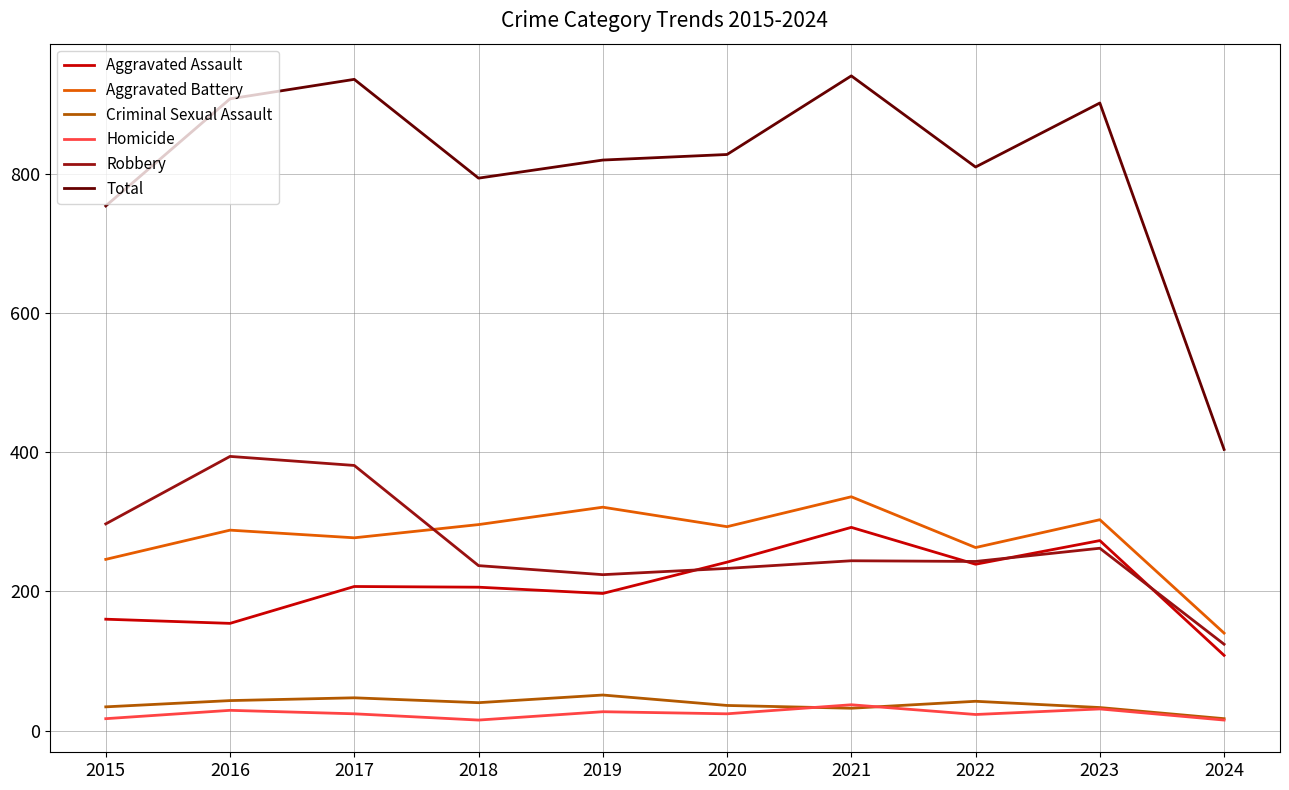

What is the difference between the maximum and second lowest values in the Criminal Sexual Assault series?

19